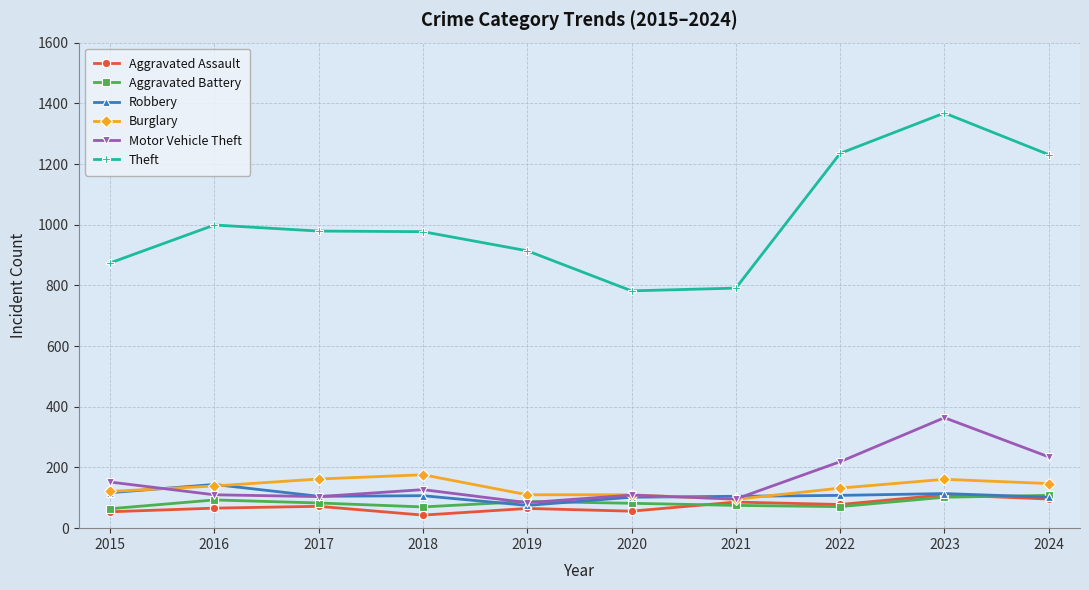

What value does the Robbery series have at 2016?

144